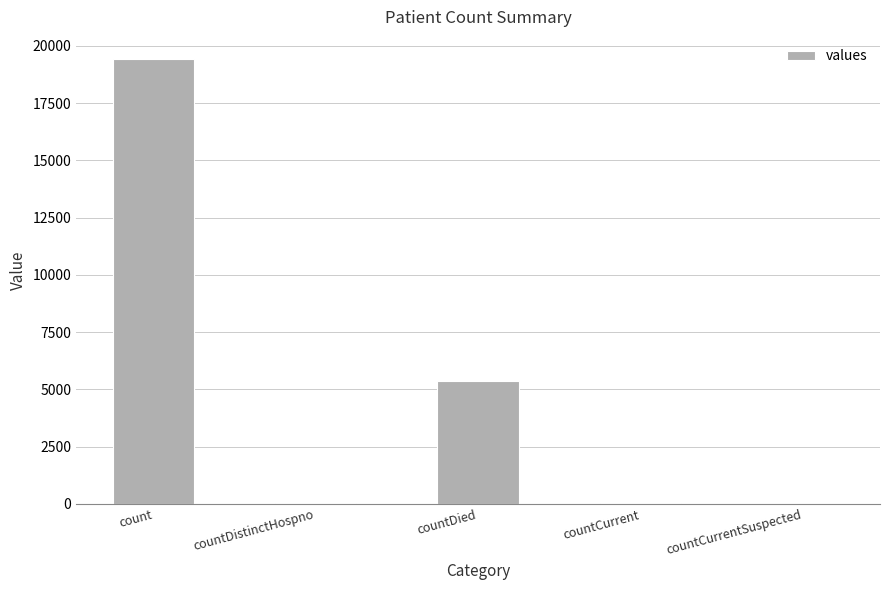

How many distinct data groups are displayed?

1